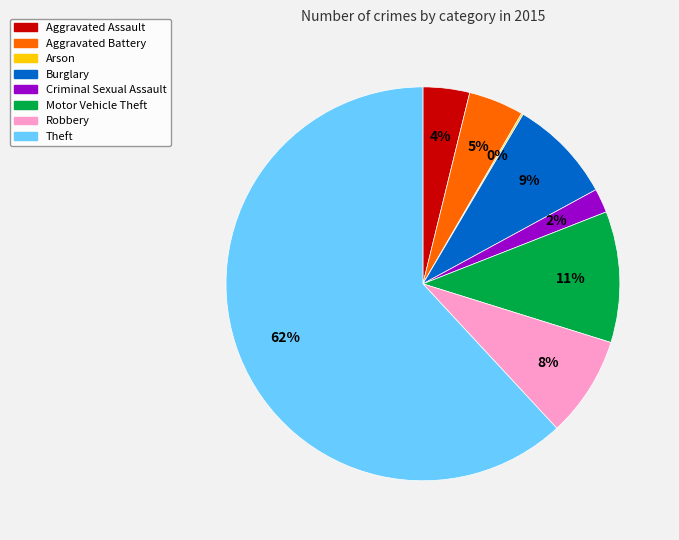

True or false: Aggravated Assault accounts for 4% of the total.

True